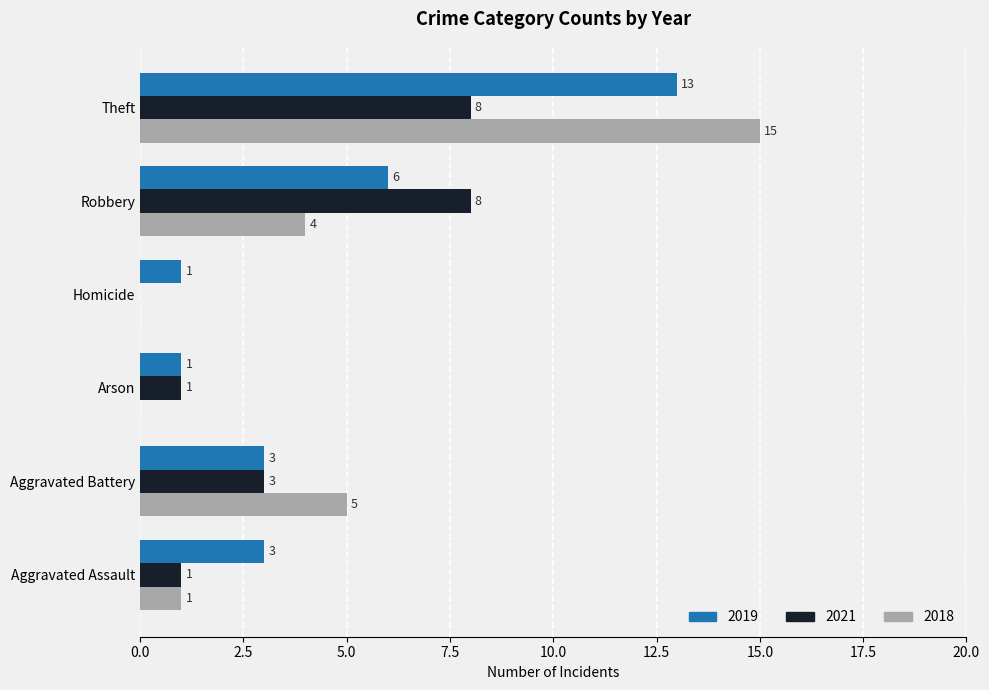

What is the sum of all 2018 values?

25